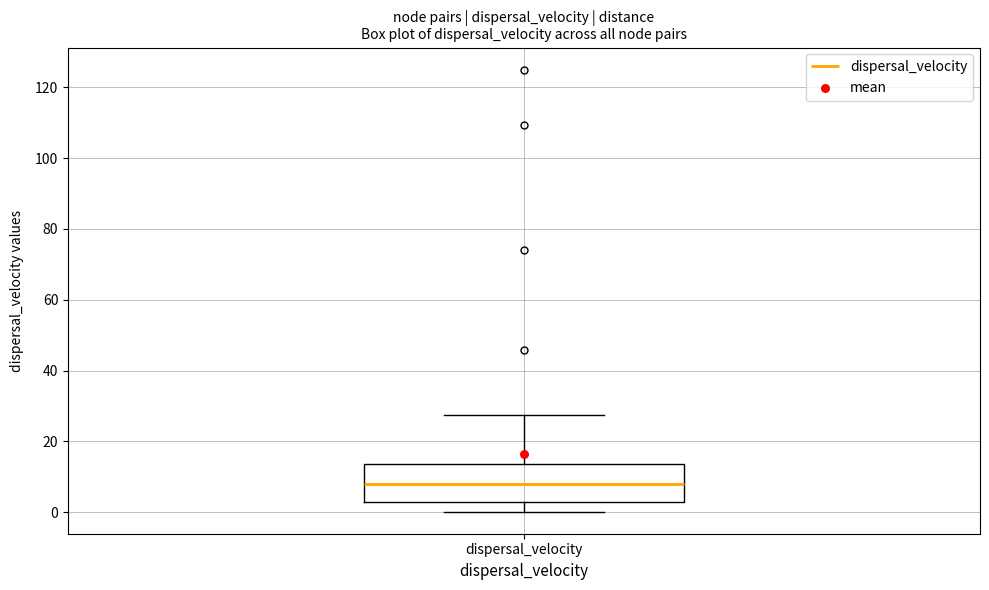

Where is the upper edge of the box for dispersal_velocity on the y-axis? The values are not printed on the chart, so give them approximately, as read against the axis.

14